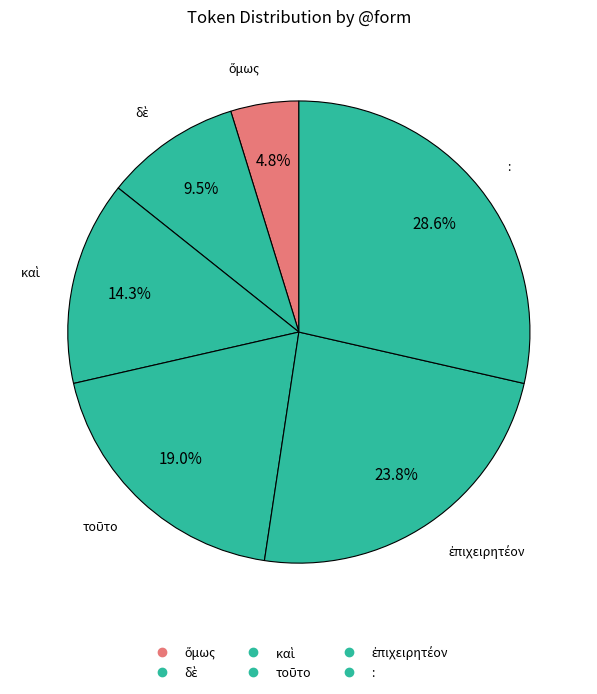

Count the number of slices in the pie.

6